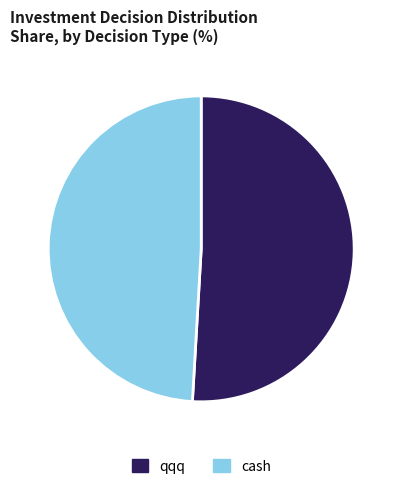

How many slices are in this pie chart?

2